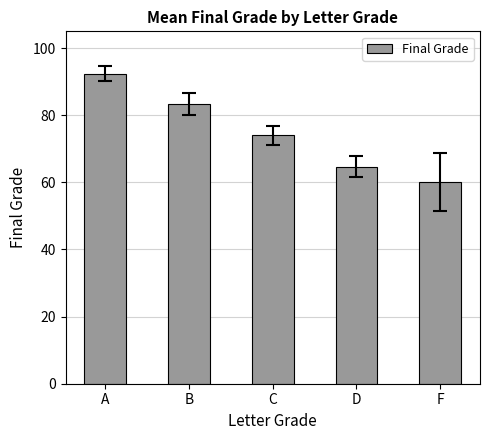

What is the label of the 2nd bar from the left?

B